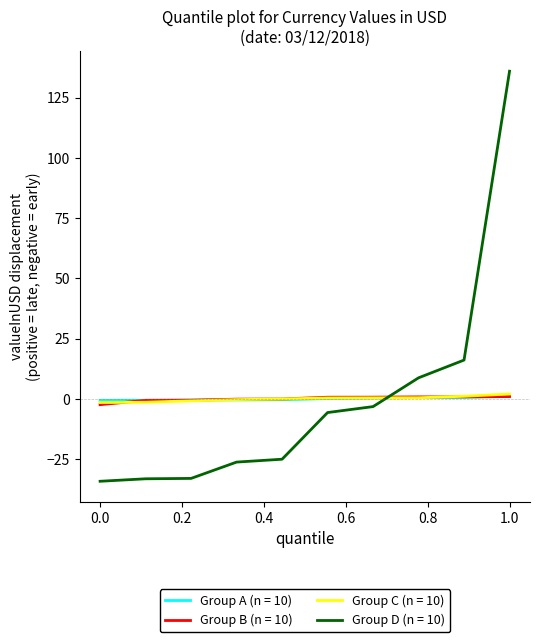

What is the highest value of the Group D (n = 10) series?

135.9